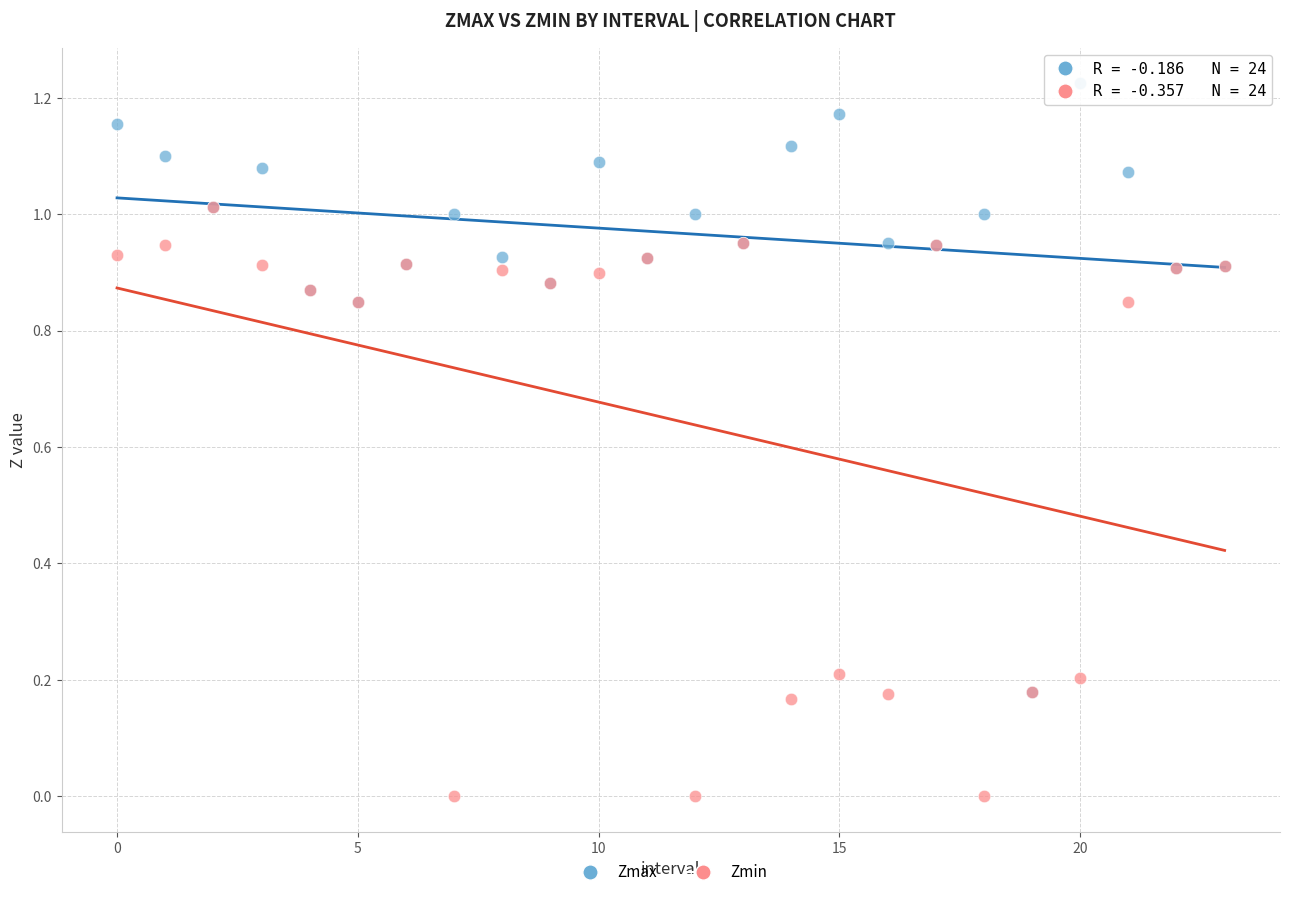

What are all the series names shown in the legend?

Zmax, Zmin